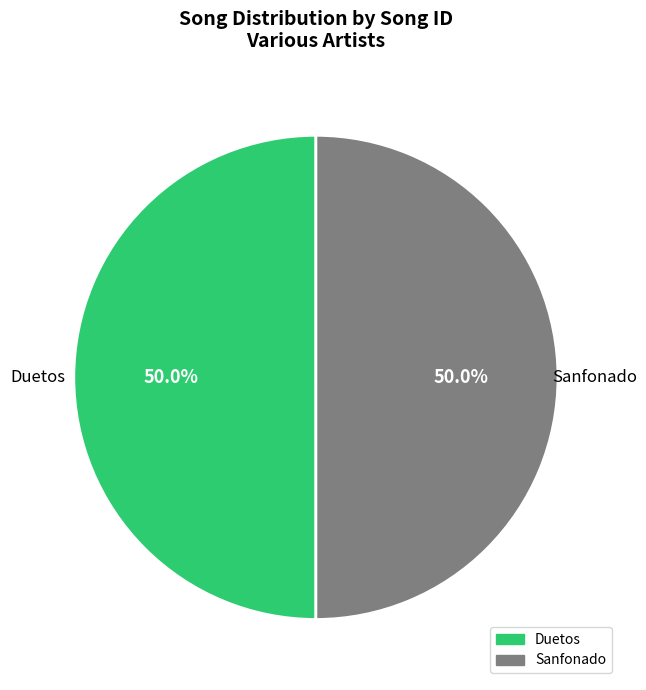

Approximately how many times larger is the value at Sanfonado compared to Duetos?

1.0